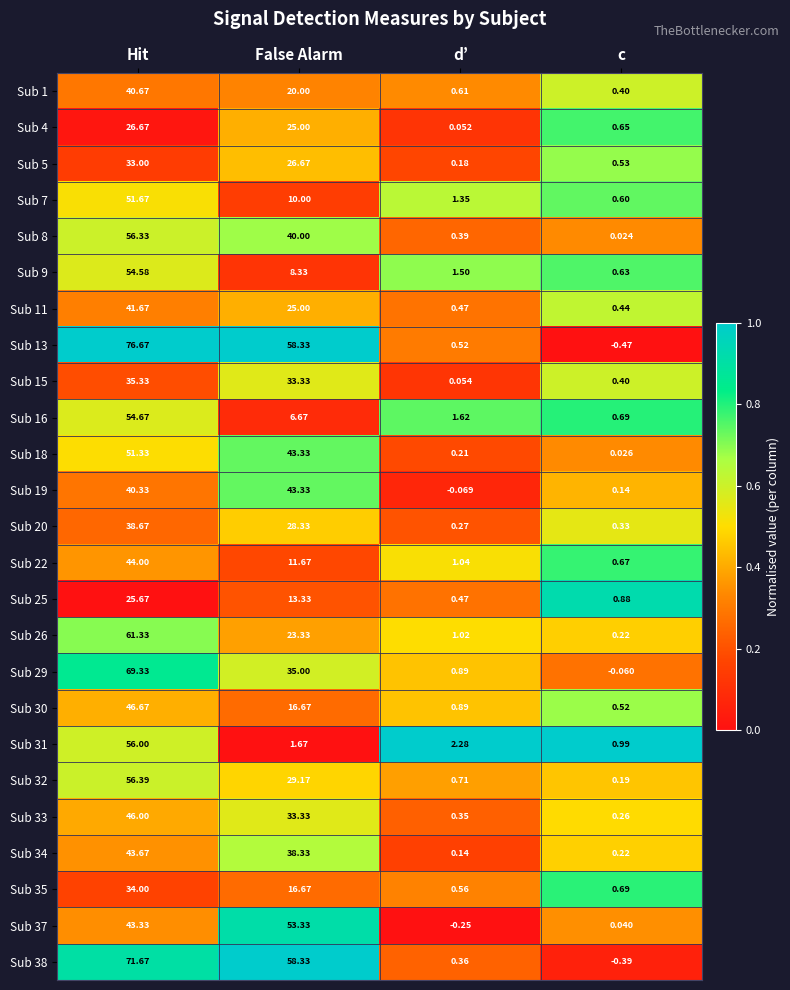

At which category does the chart reach its minimum across all series?

c